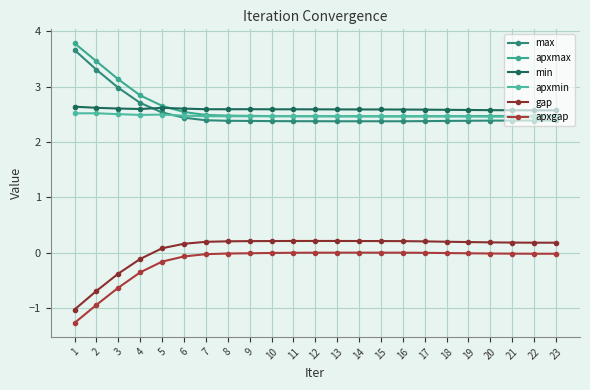

At which category is the sum across all series the highest?

1